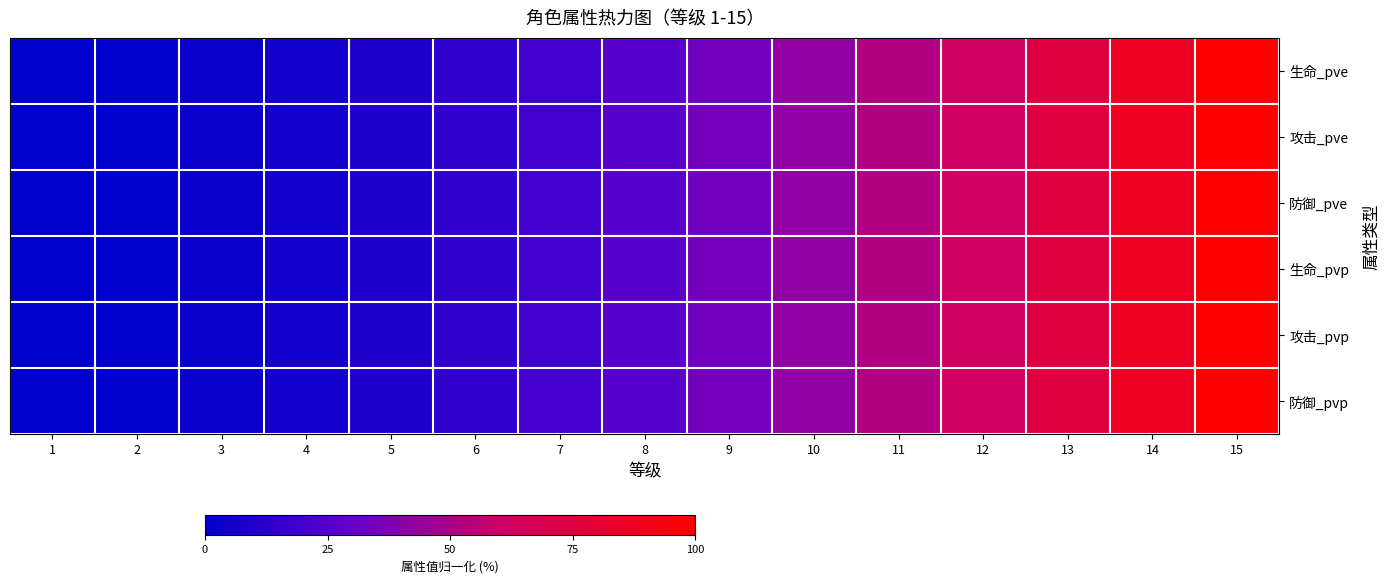

Between 11 and 7, which is larger?

11